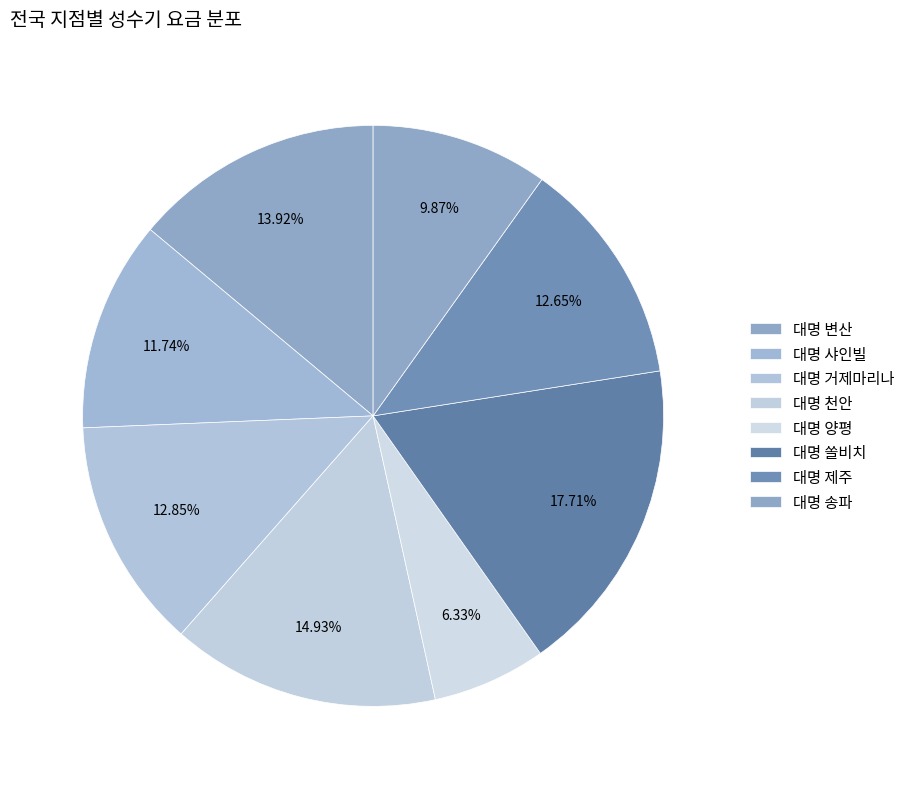

To the nearest percent, what portion does 대명 송파 represent?

10%